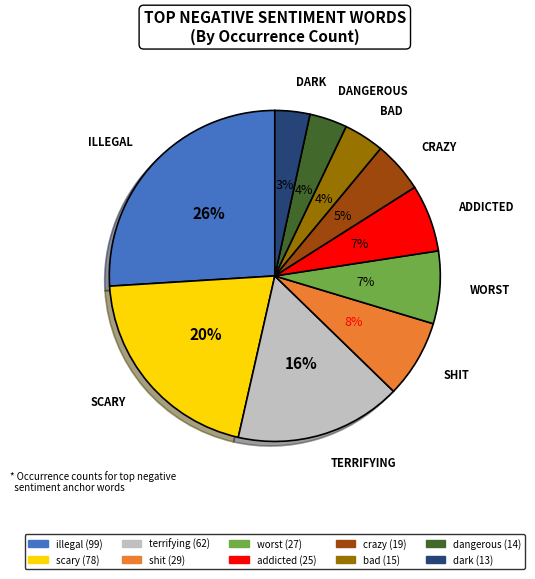

Is the sum of dark and scary greater than half?

No